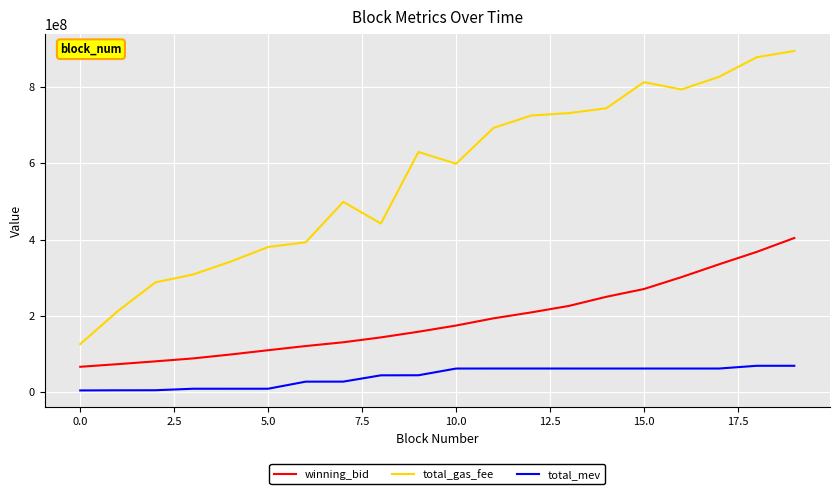

Rank the series by their average value, from lowest to highest.

total_mev, winning_bid, total_gas_fee